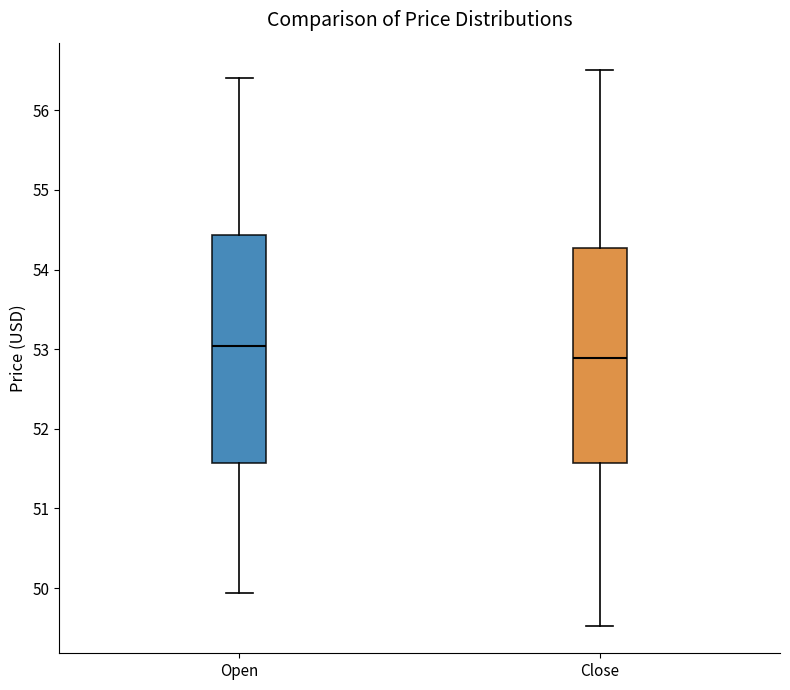

Which box has the highest median line?

Open